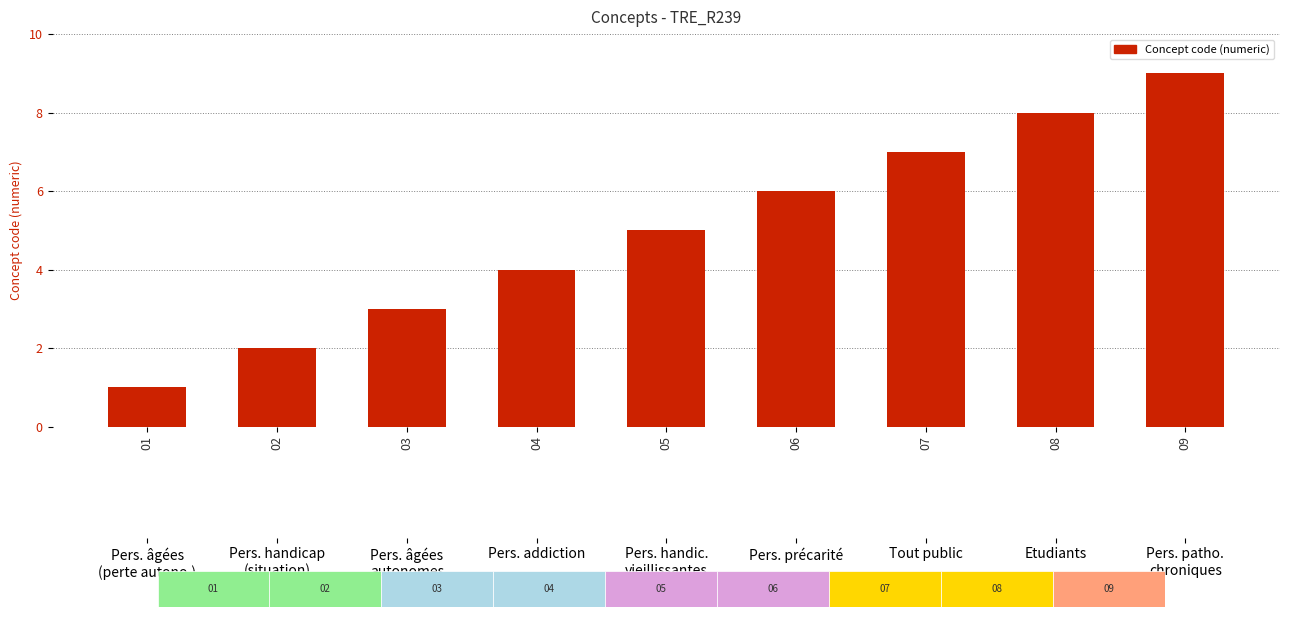

What is the sum of the values at 04 and 06?

10